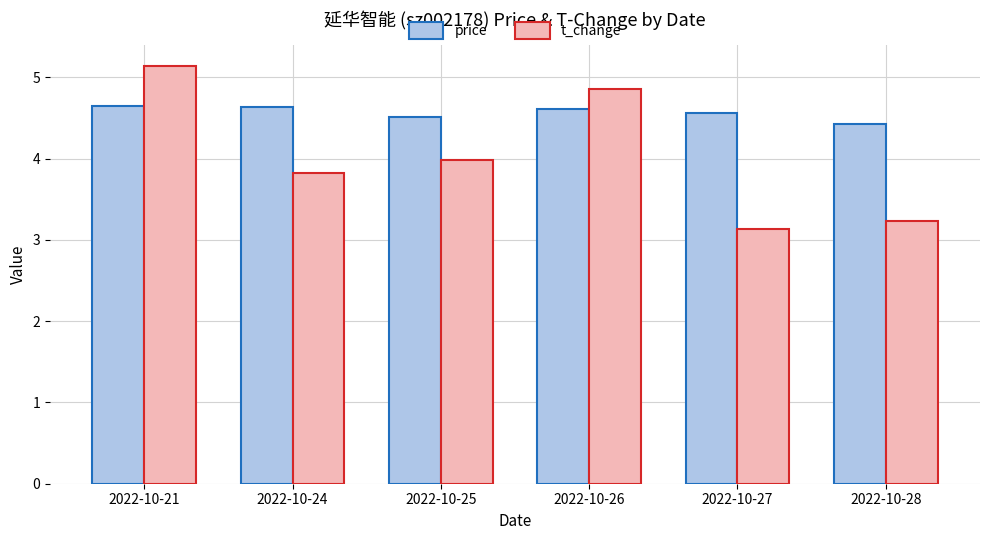

What is the total value across all series at 2022-10-25?

8.5